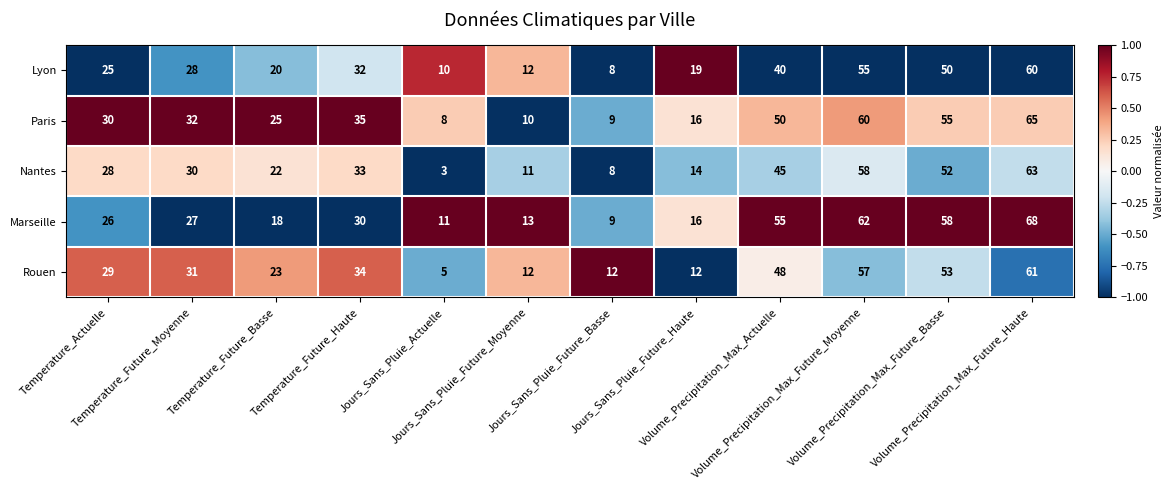

What is the greatest value displayed?

68